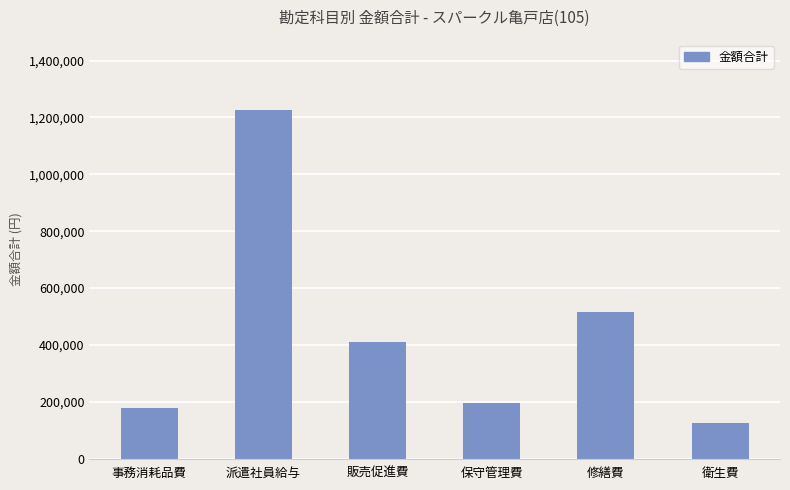

The chart shows a value of 196240 at 保守管理費. True or false?

True